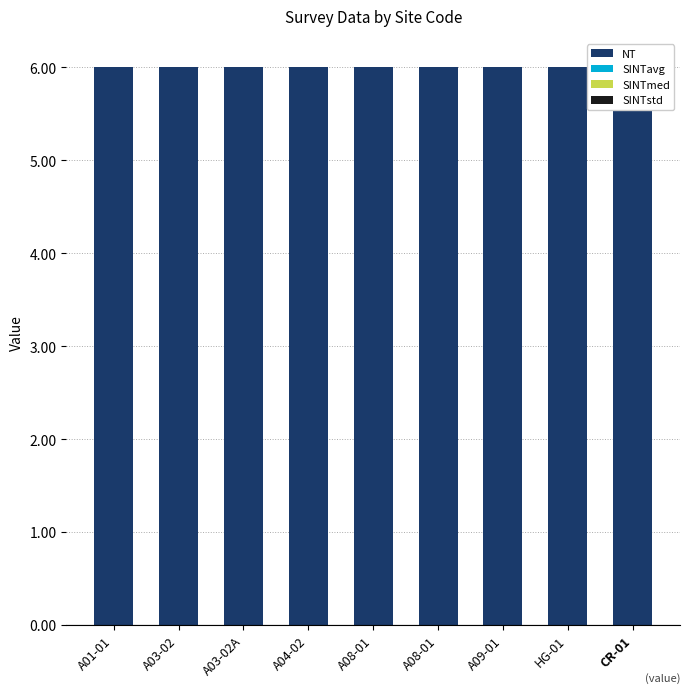

Rank the series by their maximum value, from highest to lowest.

NT, SINTstd, SINTavg, SINTmed